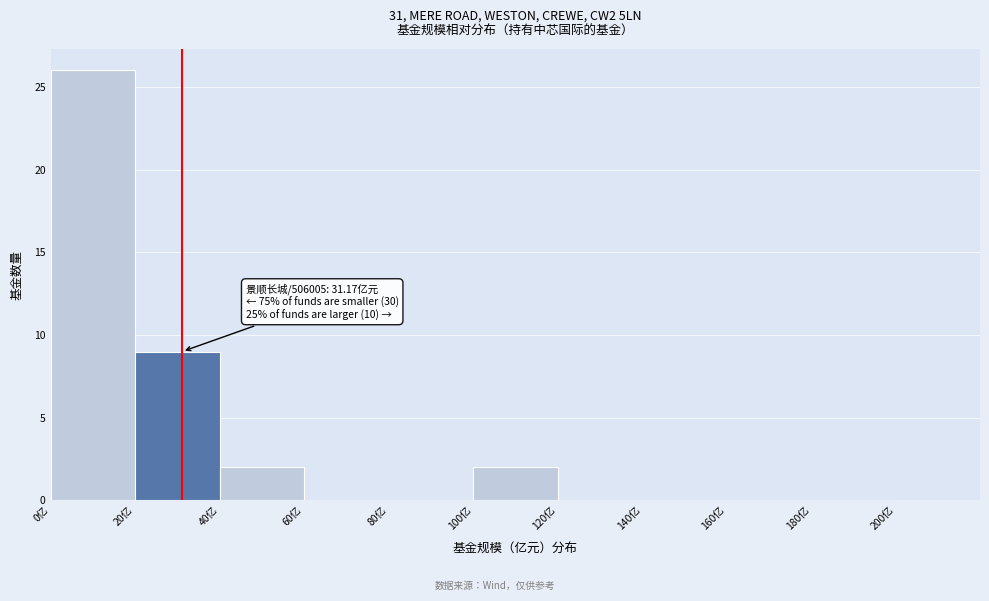

Which range on the x-axis has the tallest bar?

0 to 20